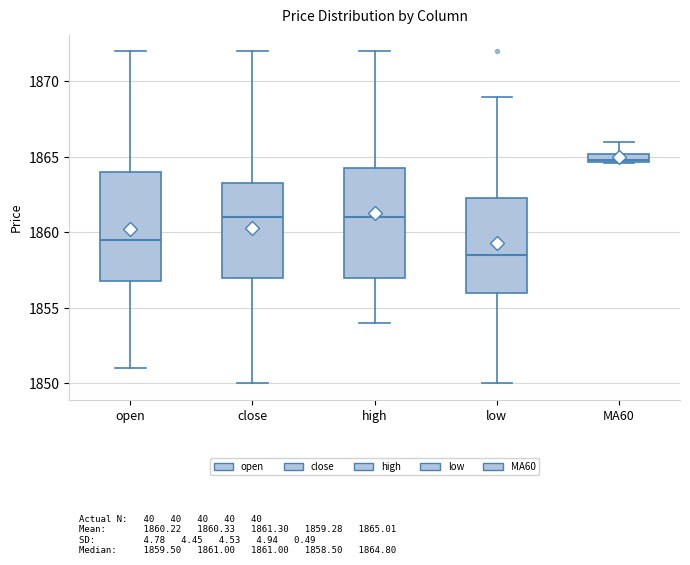

Which box has the highest median line?

MA60